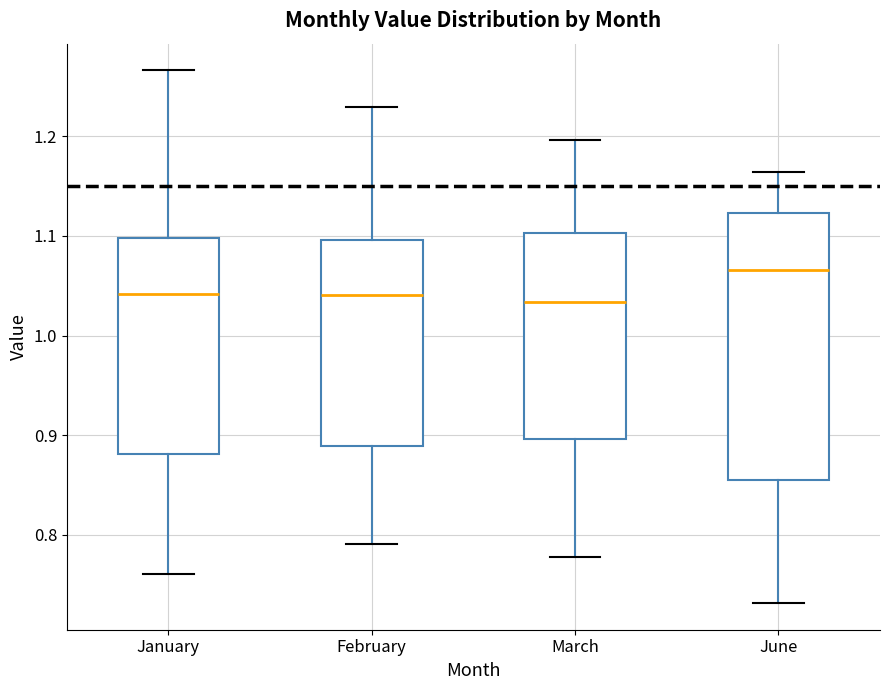

Reading left to right, read every box against the y-axis: the position of its median line, the range the box covers, and the ends of its whiskers. The values are not printed on the chart, so give them approximately, as read against the axis.

January: median 1.04, box 0.88 to 1.10, whiskers 0.76 to 1.27
February: median 1.04, box 0.89 to 1.10, whiskers 0.79 to 1.23
March: median 1.03, box 0.90 to 1.10, whiskers 0.78 to 1.20
June: median 1.07, box 0.86 to 1.12, whiskers 0.73 to 1.16